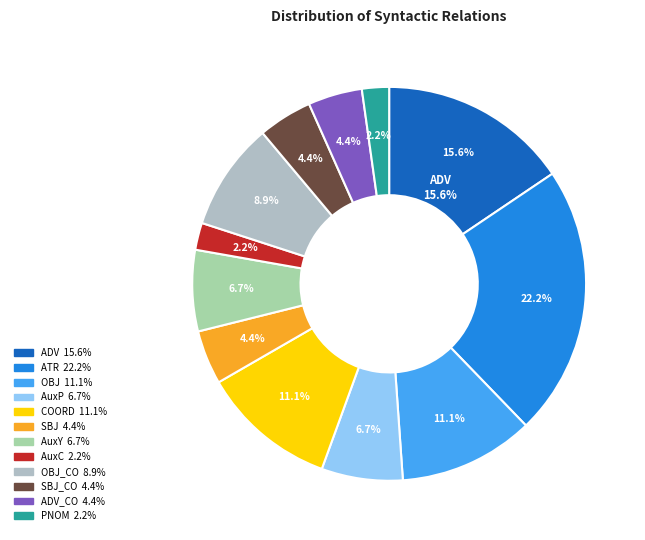

To the nearest percent, what is the difference between the largest and smallest slice percentages?

20%